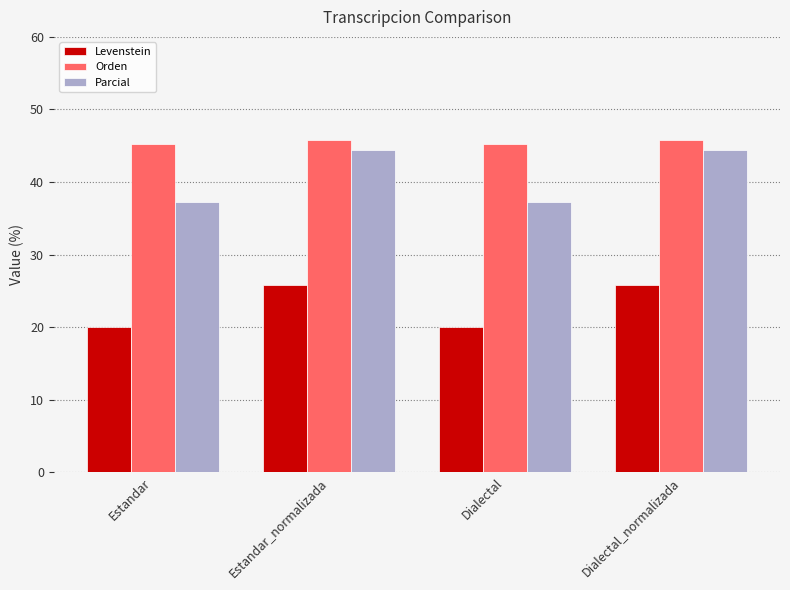

True or false: Orden has a value of 45.8 at Dialectal_normalizada.

True